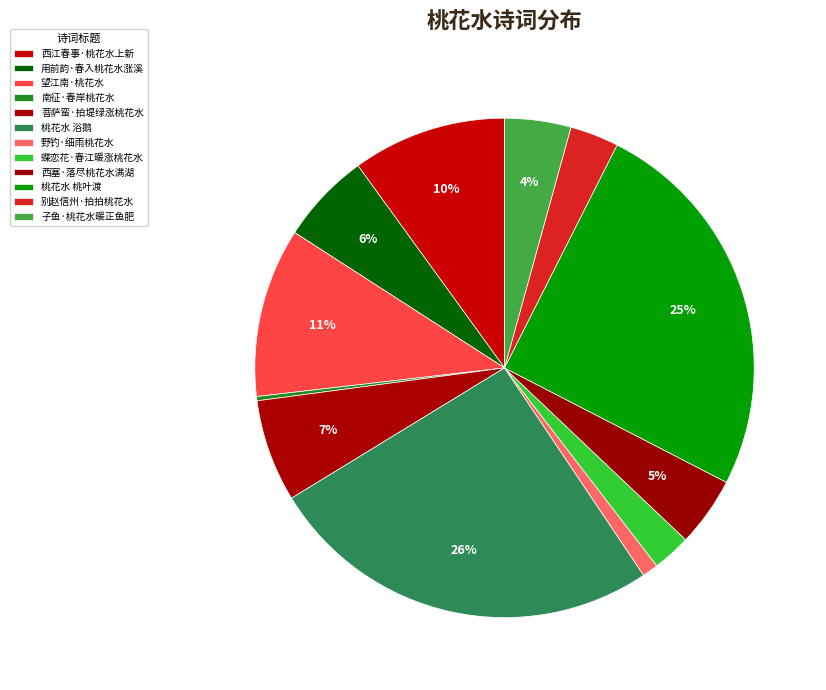

What is the ratio of the value at 西江春事·桃花水上新 to the value at 野钓·细雨桃花水?

9.6